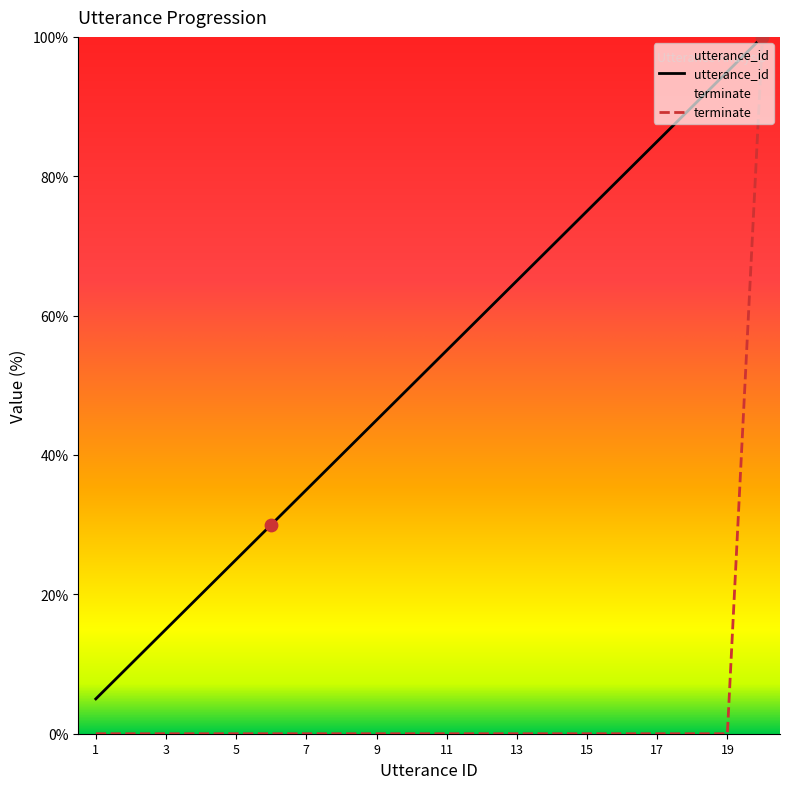

At how many categories does at least one series exceed 44?

12